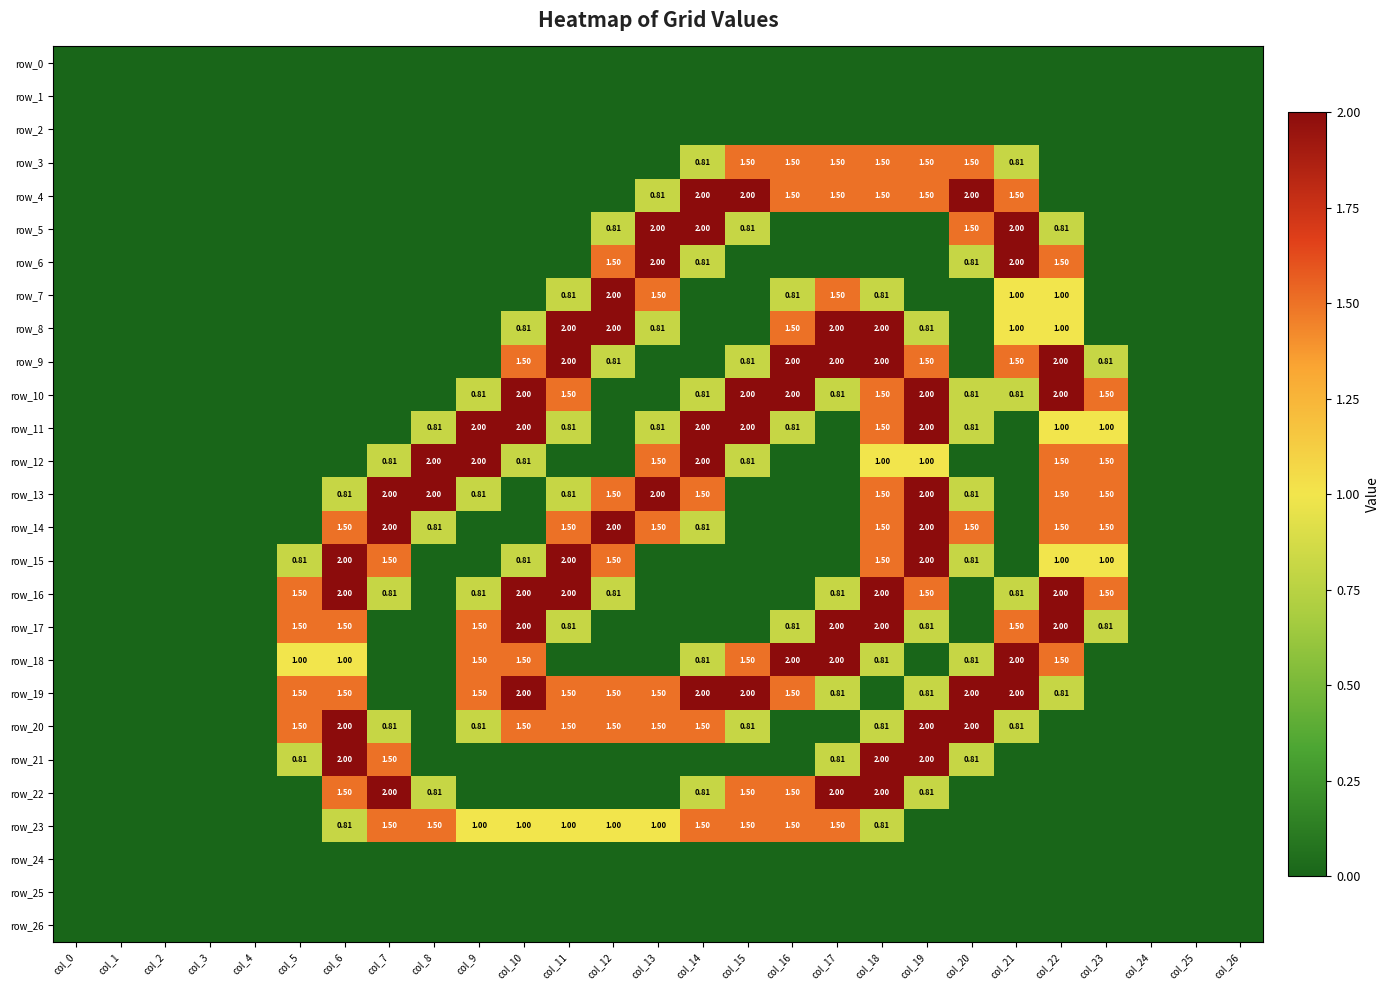

What is the sum of the row_7 values at col_17 and col_14?

1.5